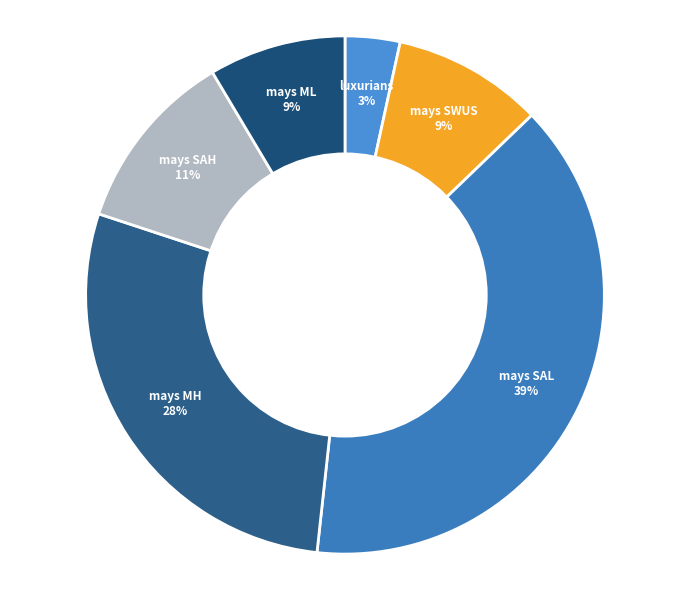

Count the number of slices in the pie.

6